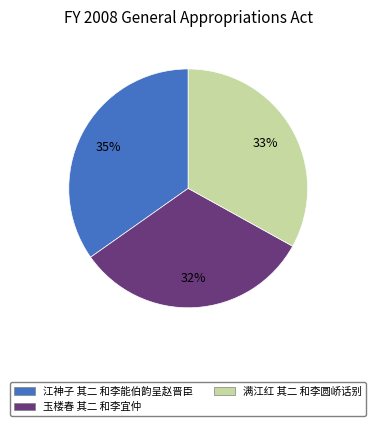

The 满江红 其二 和李圆峤话别 slice represents 21% of the pie. True or false?

False